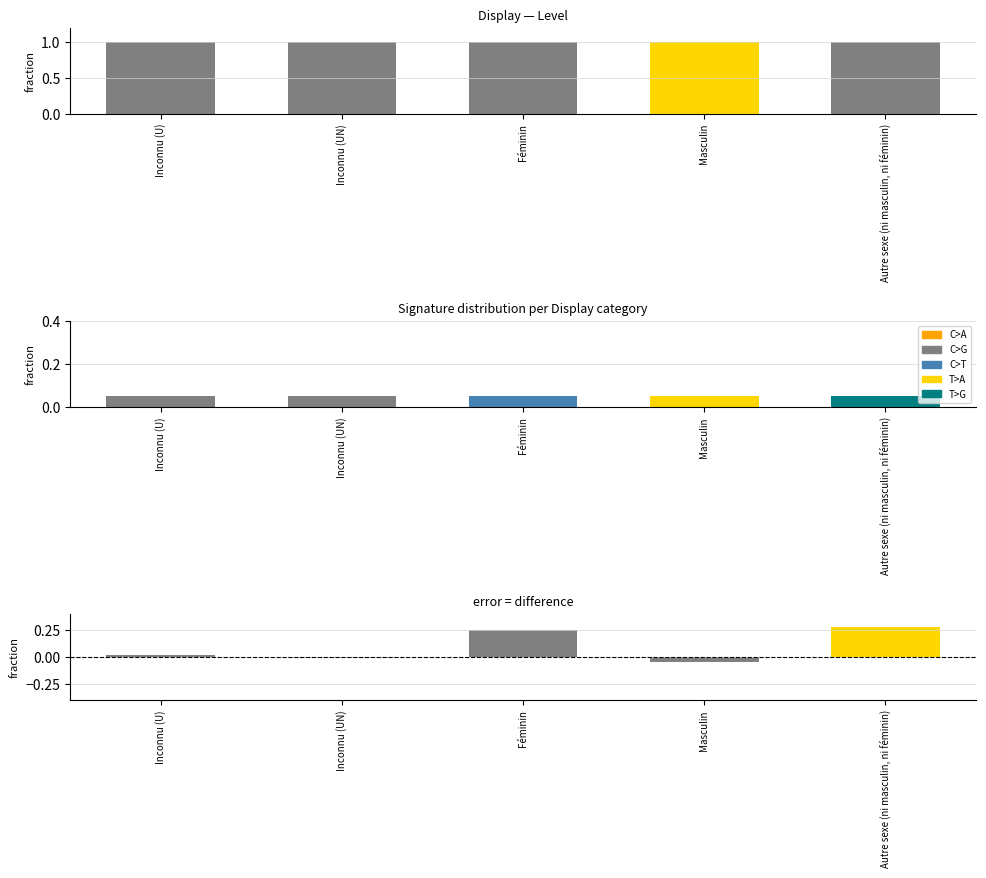

At Inconnu (U), list the series in order from largest to smallest.

Level, Level diff